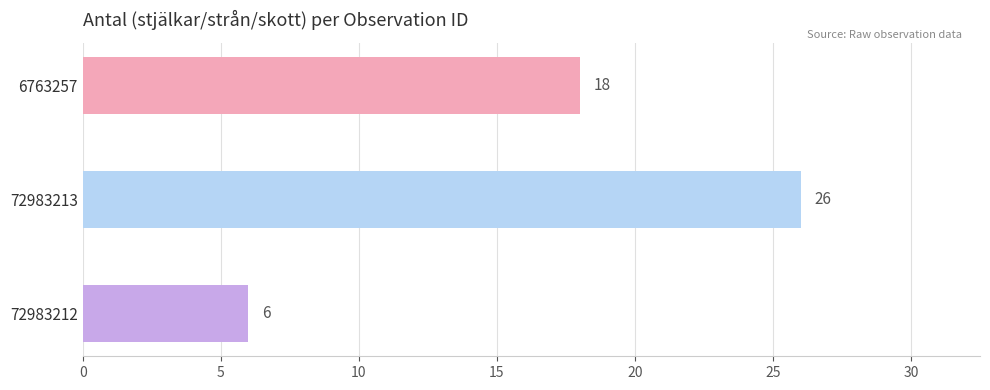

Which category has the highest value across all series?

72983213